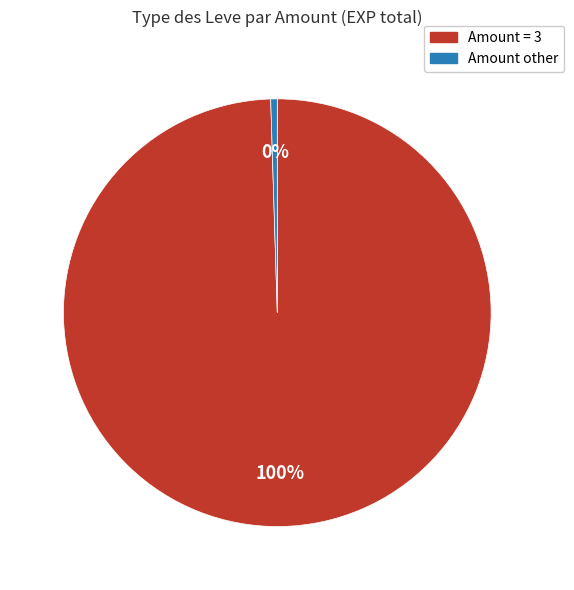

Is there a majority slice in this chart?

Yes